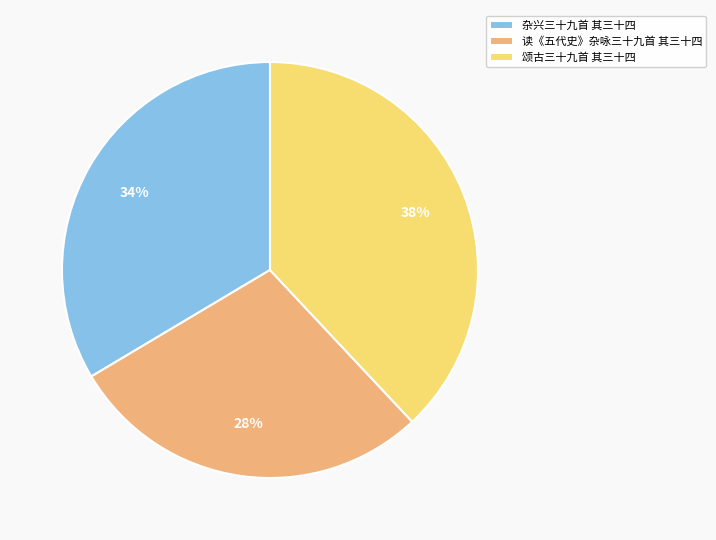

Is there any slice that represents more than half of the pie?

No